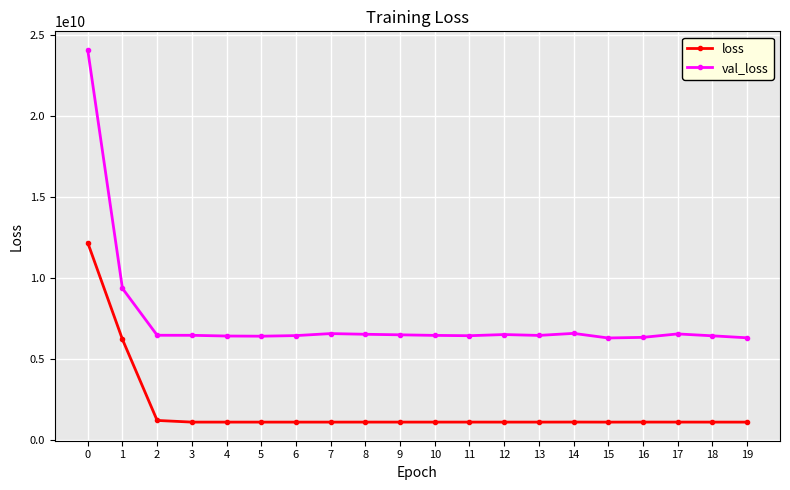

True or false: loss and val_loss cross at least once.

False